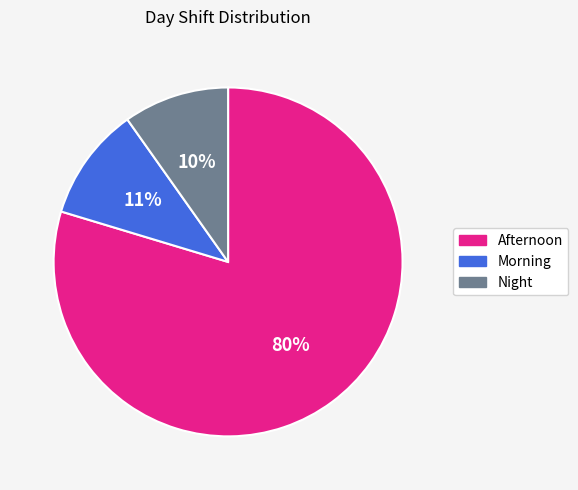

What is the smallest slice in the pie chart?

Night